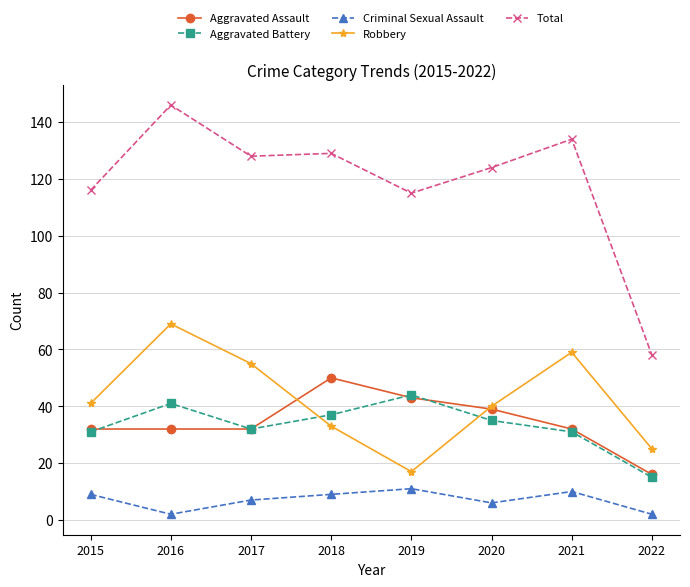

How many interior local valleys does the Criminal Sexual Assault series have?

2